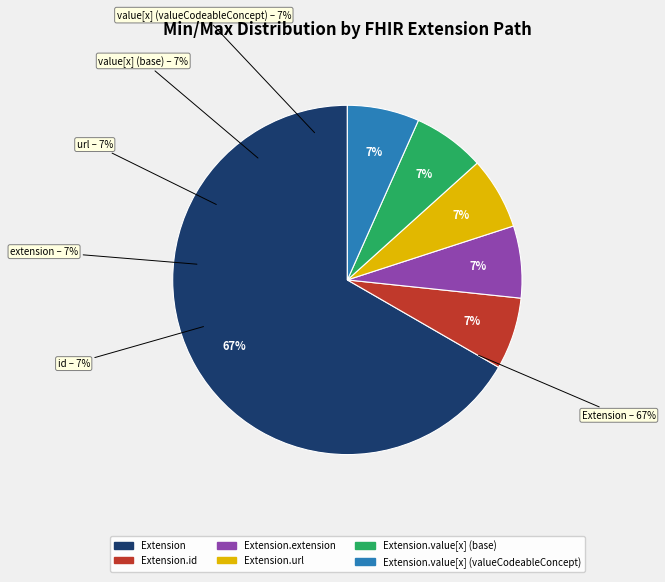

Does Extension.extension account for over 50% of the chart?

No